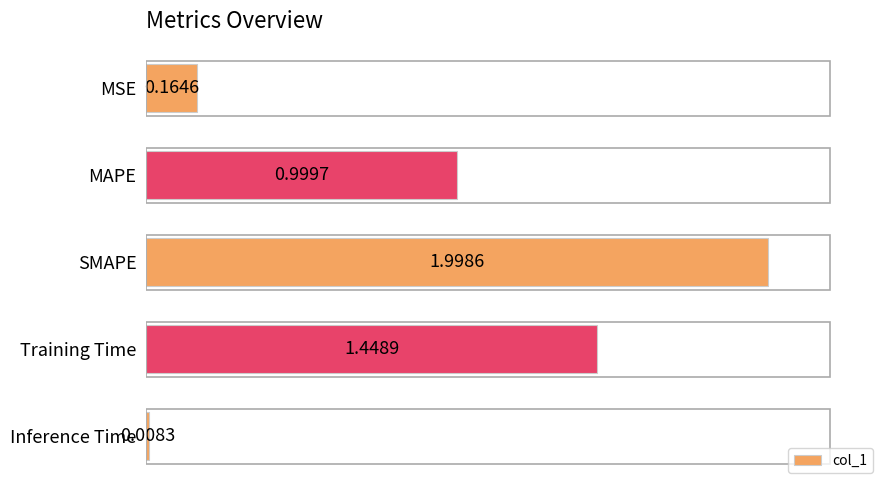

Which has a higher value, MSE or Training Time?

Training Time